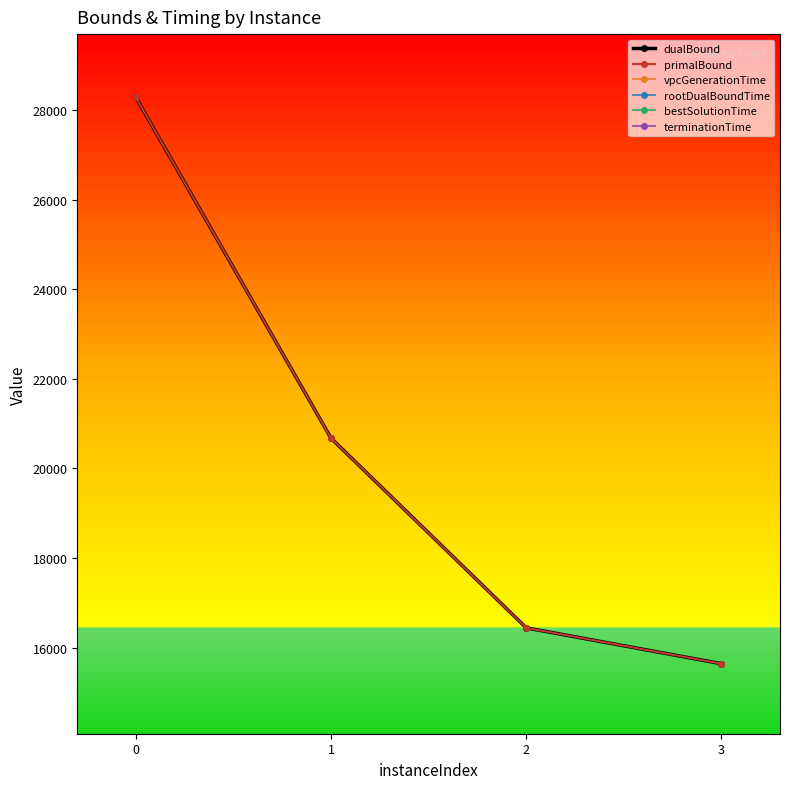

Is it true that vpcGenerationTime equals 0.0 at 3?

False